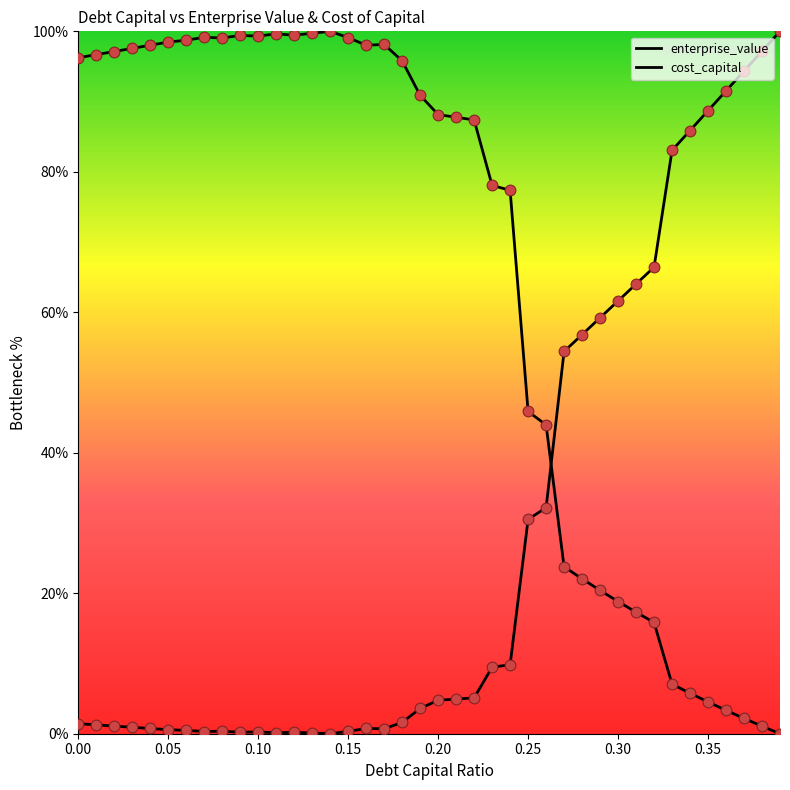

At how many categories does at least one series exceed 91?

23